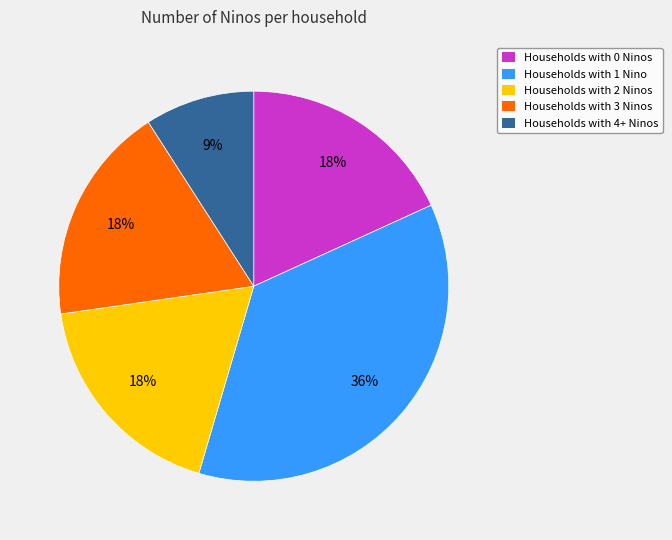

Approximately how many times larger is the value at Households with 3 Ninos compared to Households with 1 Nino?

0.5